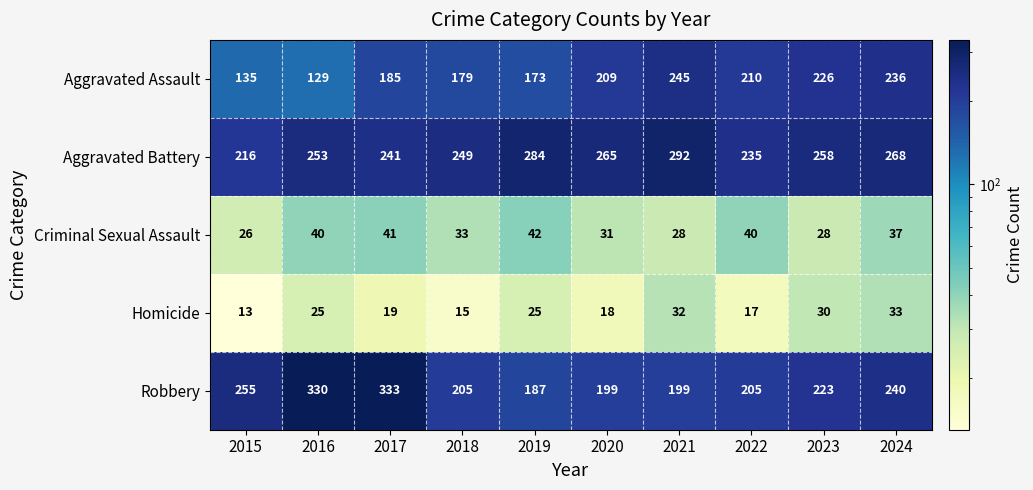

Where does the Robbery series first go above 223?

2015